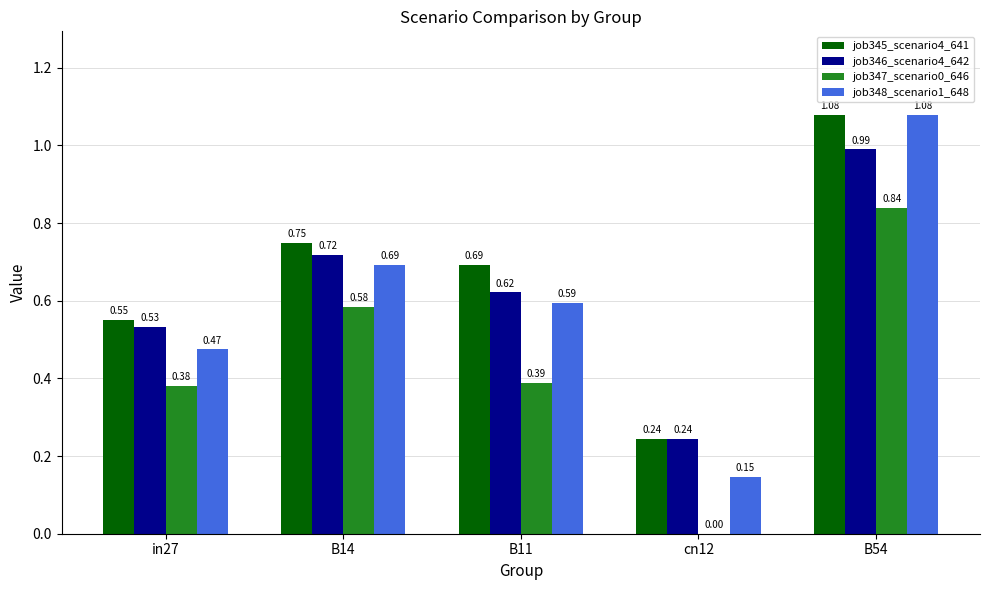

At which label does job348_scenario1_648 reach its peak?

B54